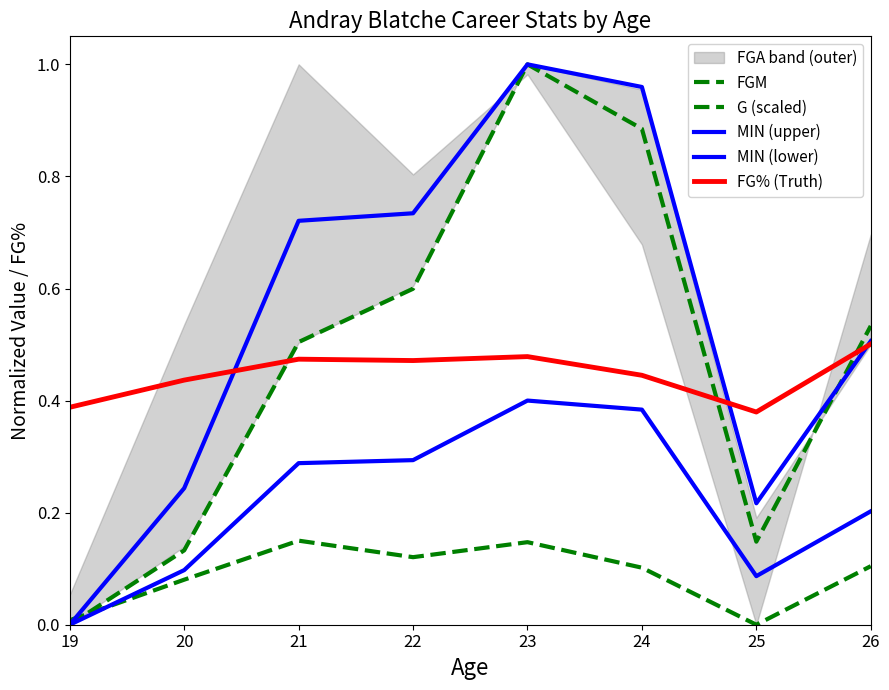

What is the value of the MIN (lower) point at the 5th from the left?

0.4